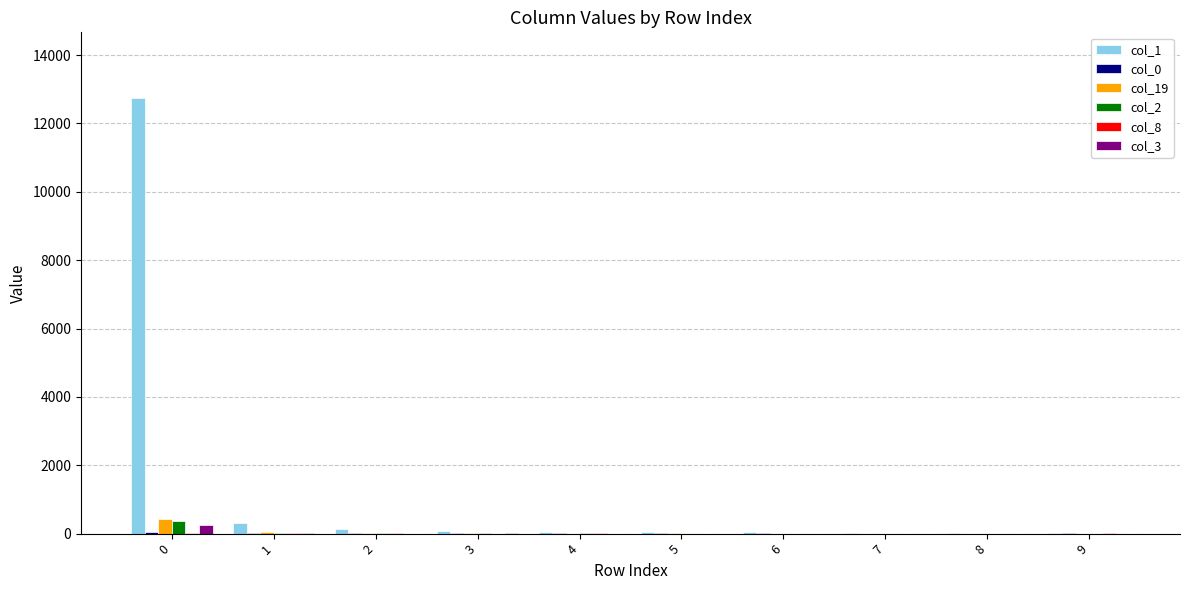

Which series has the largest total across all categories?

col_1